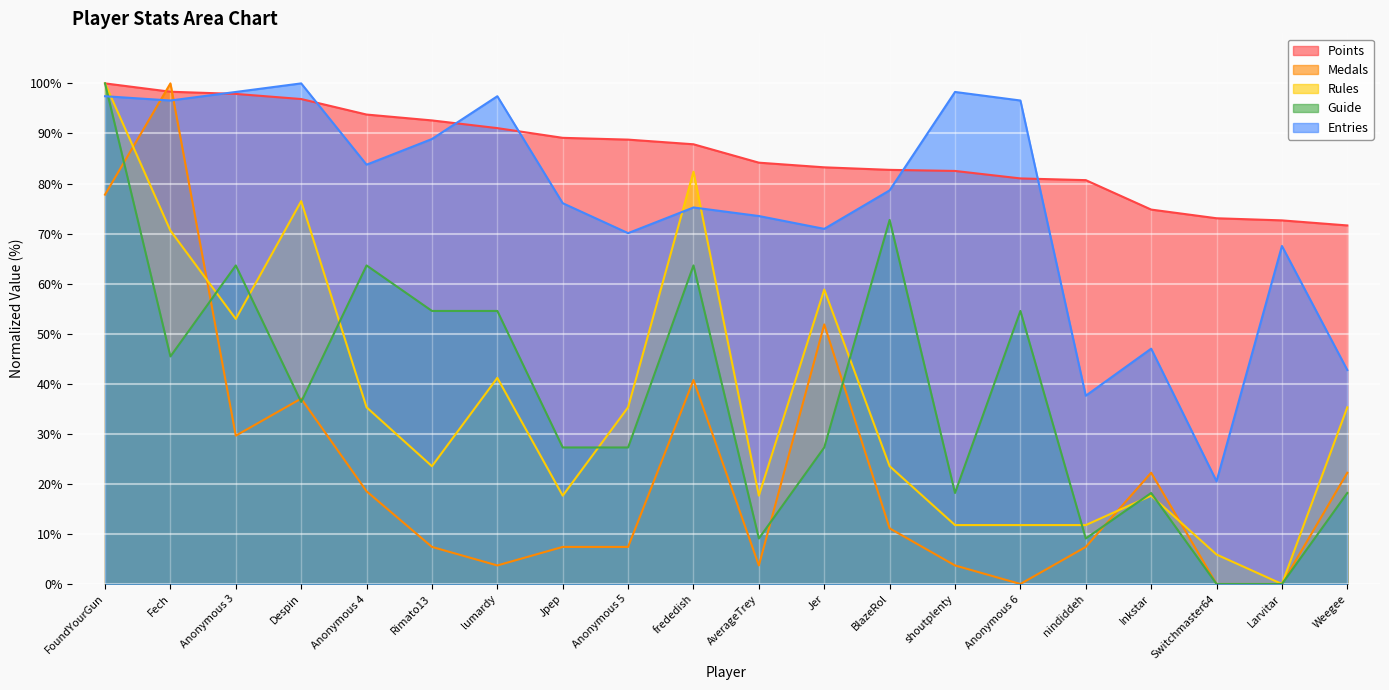

What is the difference between the maximum and minimum values in the Medals series?

100.0